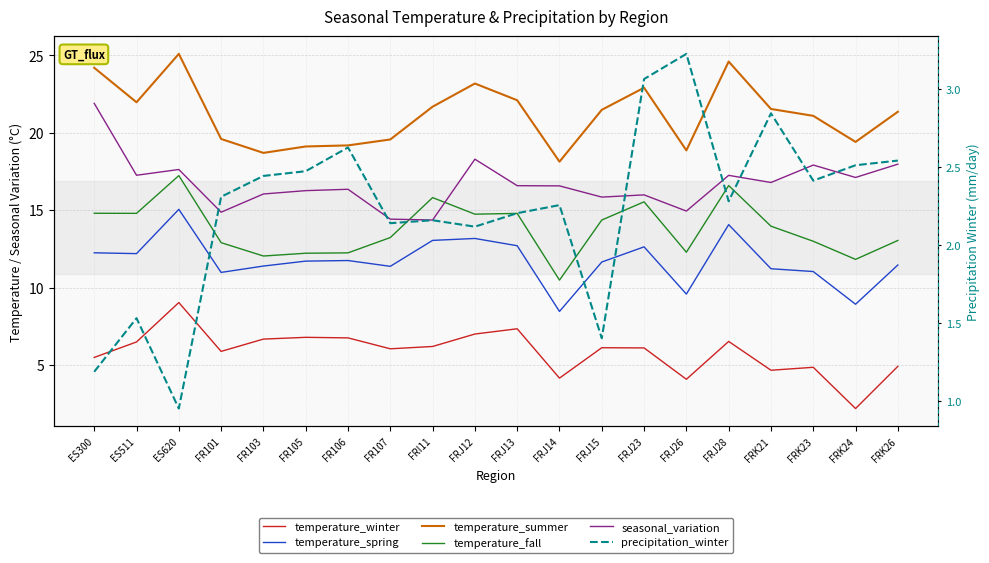

At FRJ15, list the series in order from largest to smallest.

temperature_summer, seasonal_variation, temperature_fall, temperature_spring, temperature_winter, precipitation_winter